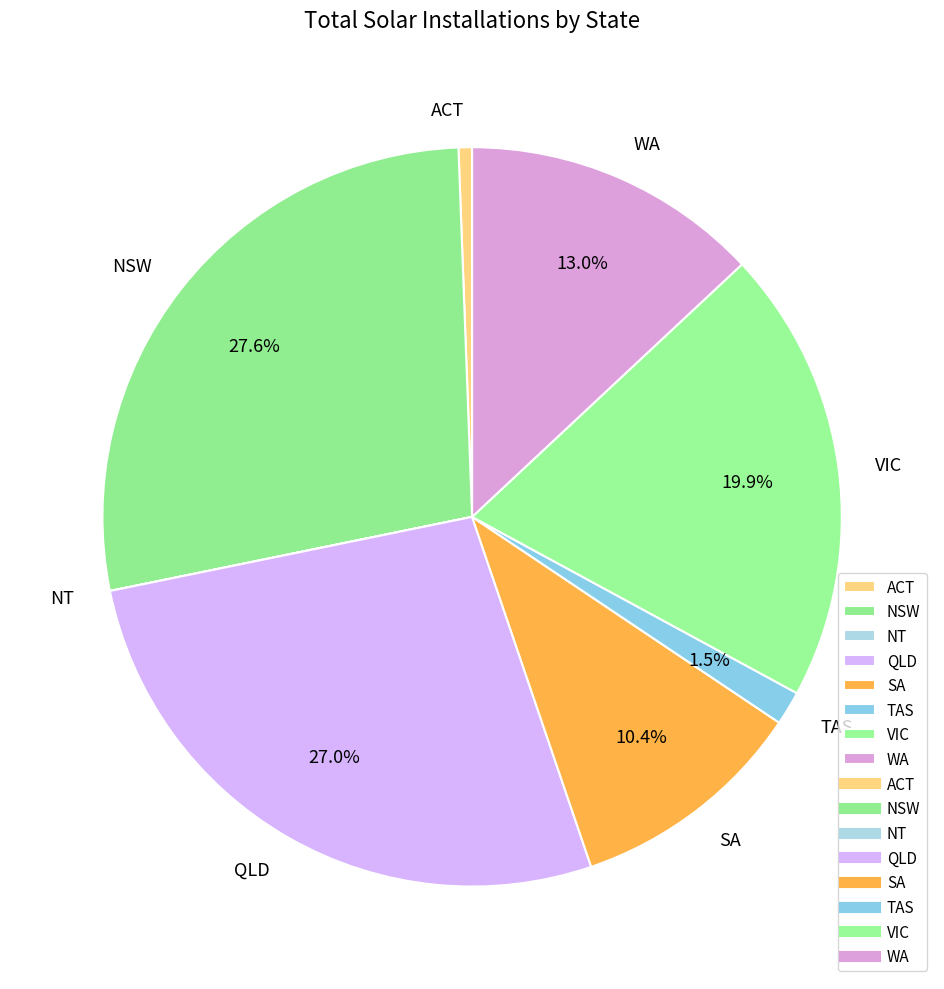

The NSW slice represents 28% of the pie. True or false?

True